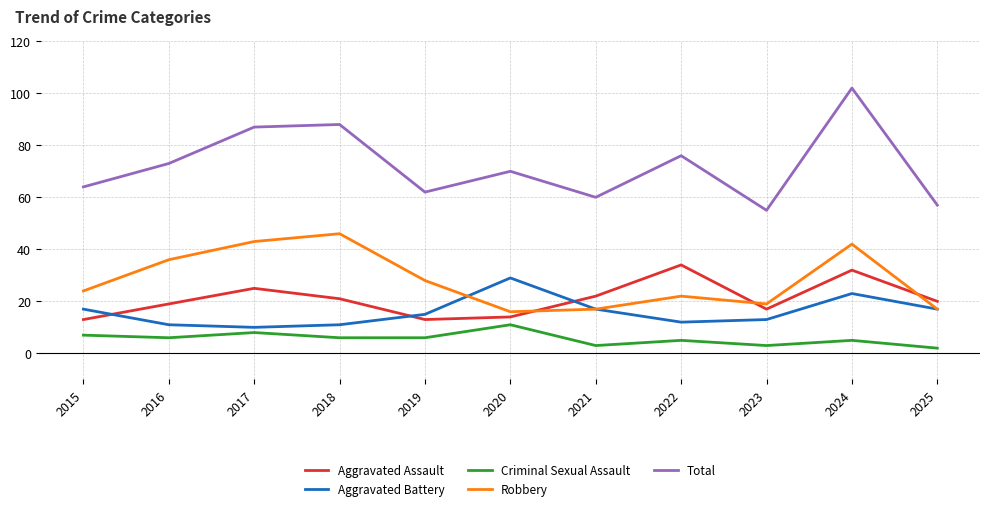

What are all the series names shown in the legend?

Aggravated Assault, Aggravated Battery, Criminal Sexual Assault, Robbery, Total